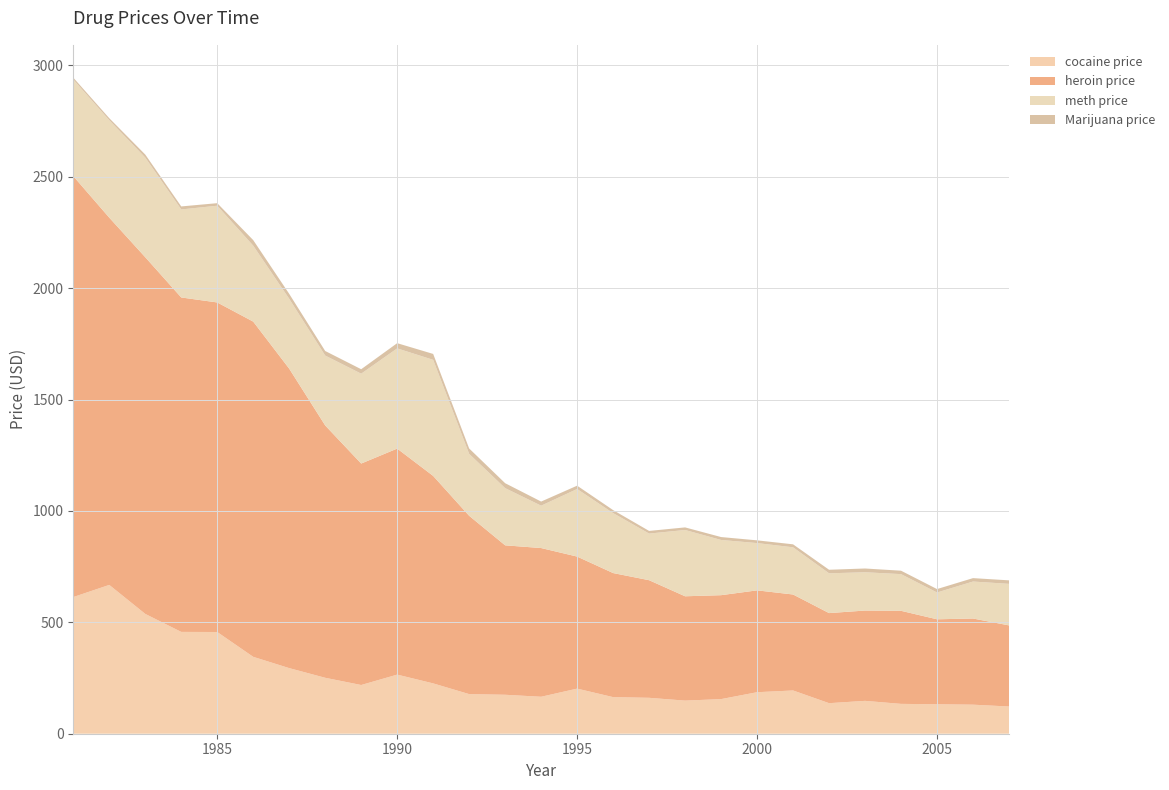

Reading right to left, transcribe all the data shown in this chart.

cocaine price: 122.2	130.4	132.3	134.0	147.5	137.1	194.2	186.4	155.4	148.6	161.2	164.3	202.5	165.9	174.9	177.8	225.9	265.4	218.7	251.1	294.5	345.2	456.6	457.1	537.9	668.1	613.5
heroin price: 364.1	386.9	381.4	417.8	405.5	404.4	430.9	457.2	466.6	468.4	528.0	557.0	592.8	667.7	670.9	800.5	931.5	1014.7	994.3	1132.8	1344.4	1505.0	1479.5	1501.4	1601.4	1648.9	1889.7
meth price: 186.5	166.0	120.3	164.7	171.9	178.6	211.8	212.2	247.9	297.6	209.3	269.2	303.4	190.2	256.7	278.1	521.1	449.9	403.4	313.7	313.6	340.9	434.2	395.2	447.4	437.5	433.7
Marijuana price: 15.7	15.3	15.4	15.4	16.9	15.9	13.4	12.3	13.1	11.7	12.0	13.4	14.9	18.5	22.2	24.2	26.5	23.4	20.0	20.5	22.2	25.0	11.5	13.6	13.5	8.9	8.5